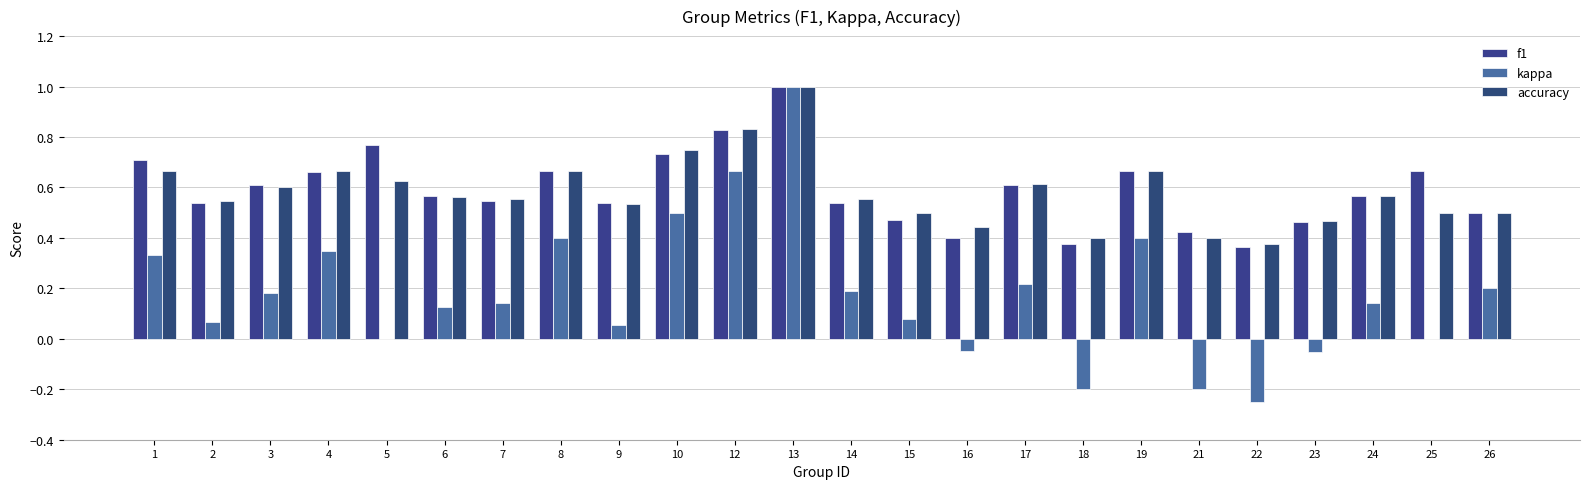

How many categories are shown in the chart?

24